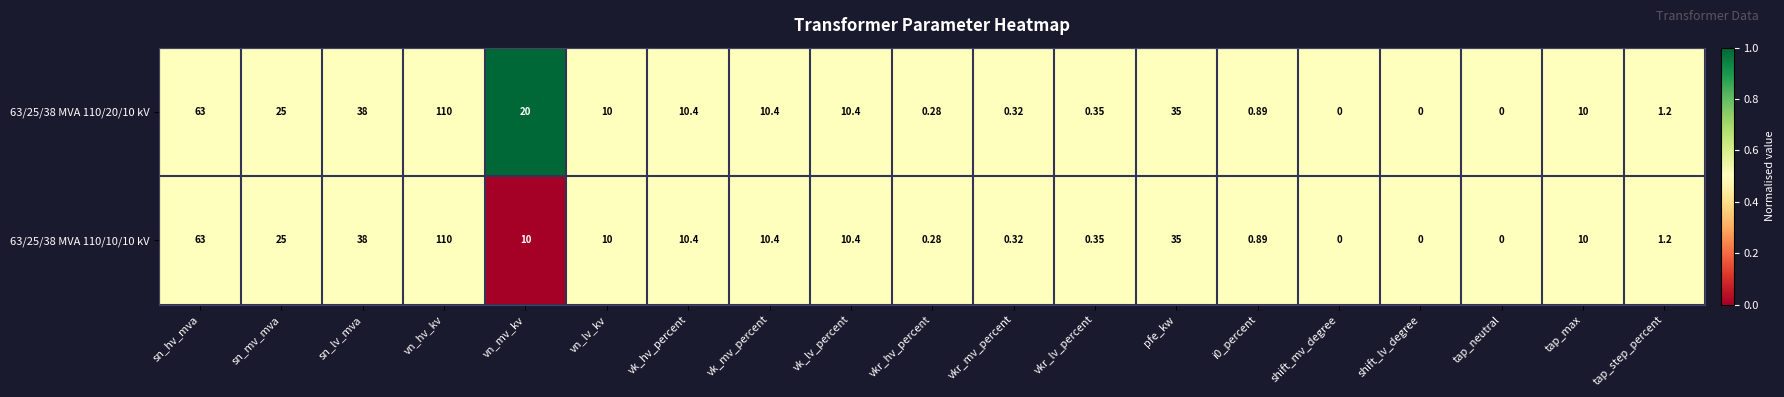

Count the number of categories in the chart.

19